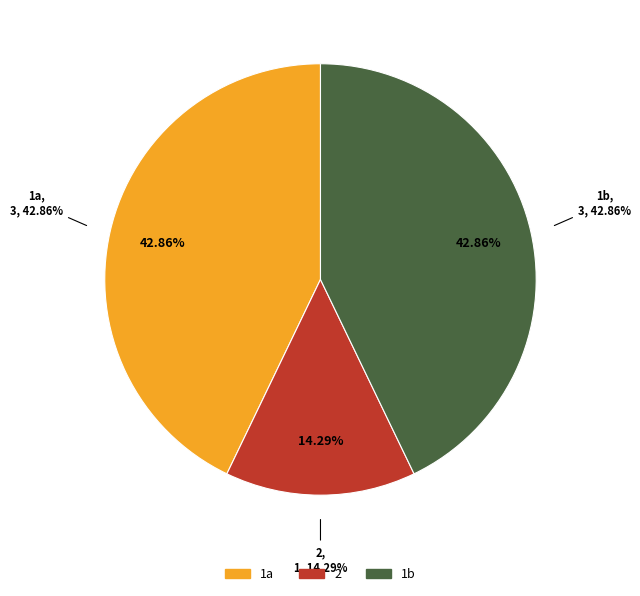

Is 2 the majority of the pie?

No